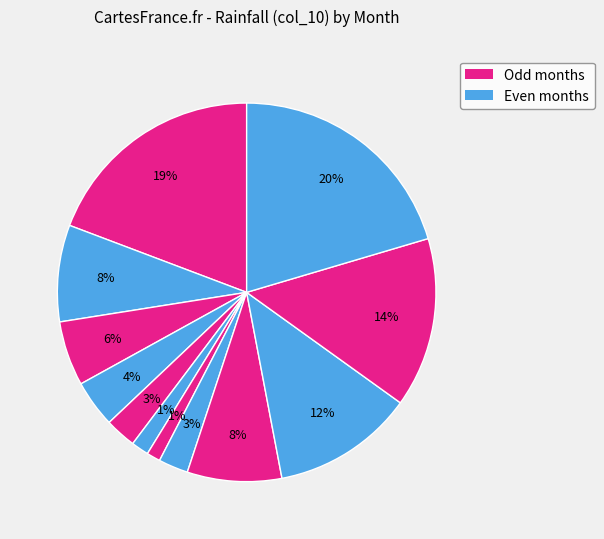

How many segments does this pie chart have?

12